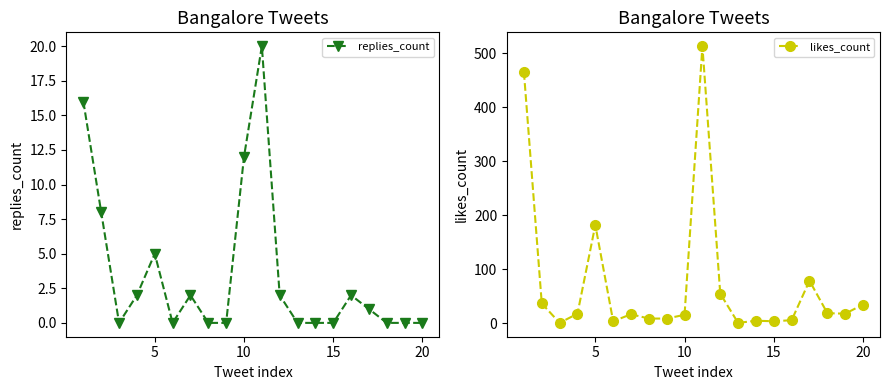

Which series has the largest total across all categories?

likes_count